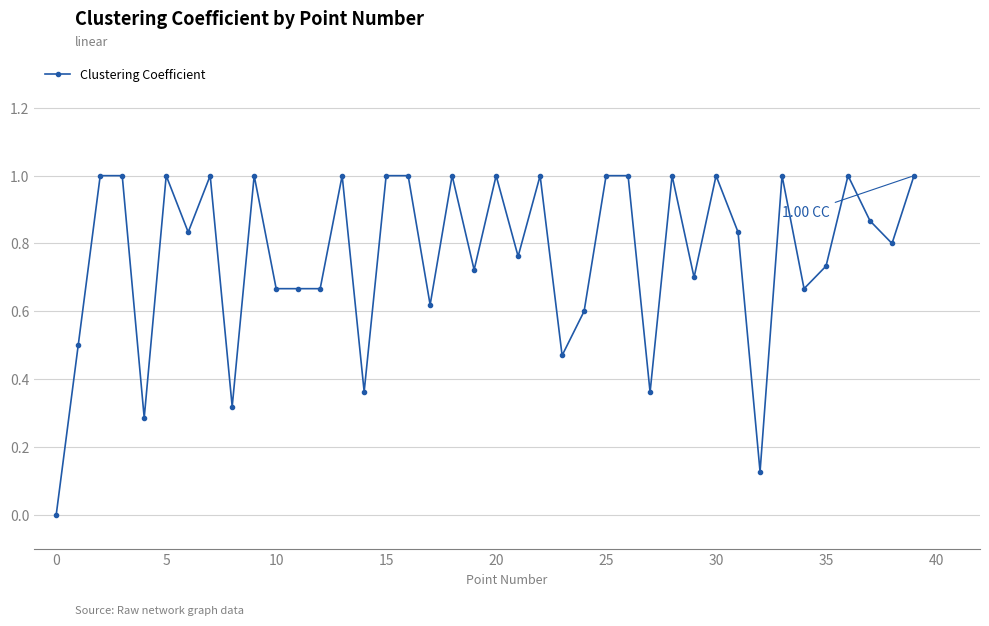

True or false: there are more than 1 points higher than both neighbors.

True